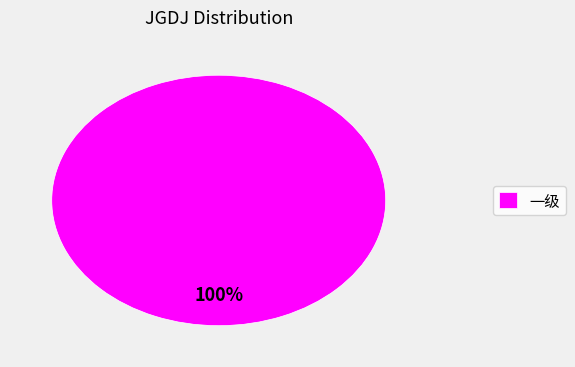

How many slices are in this pie chart?

1